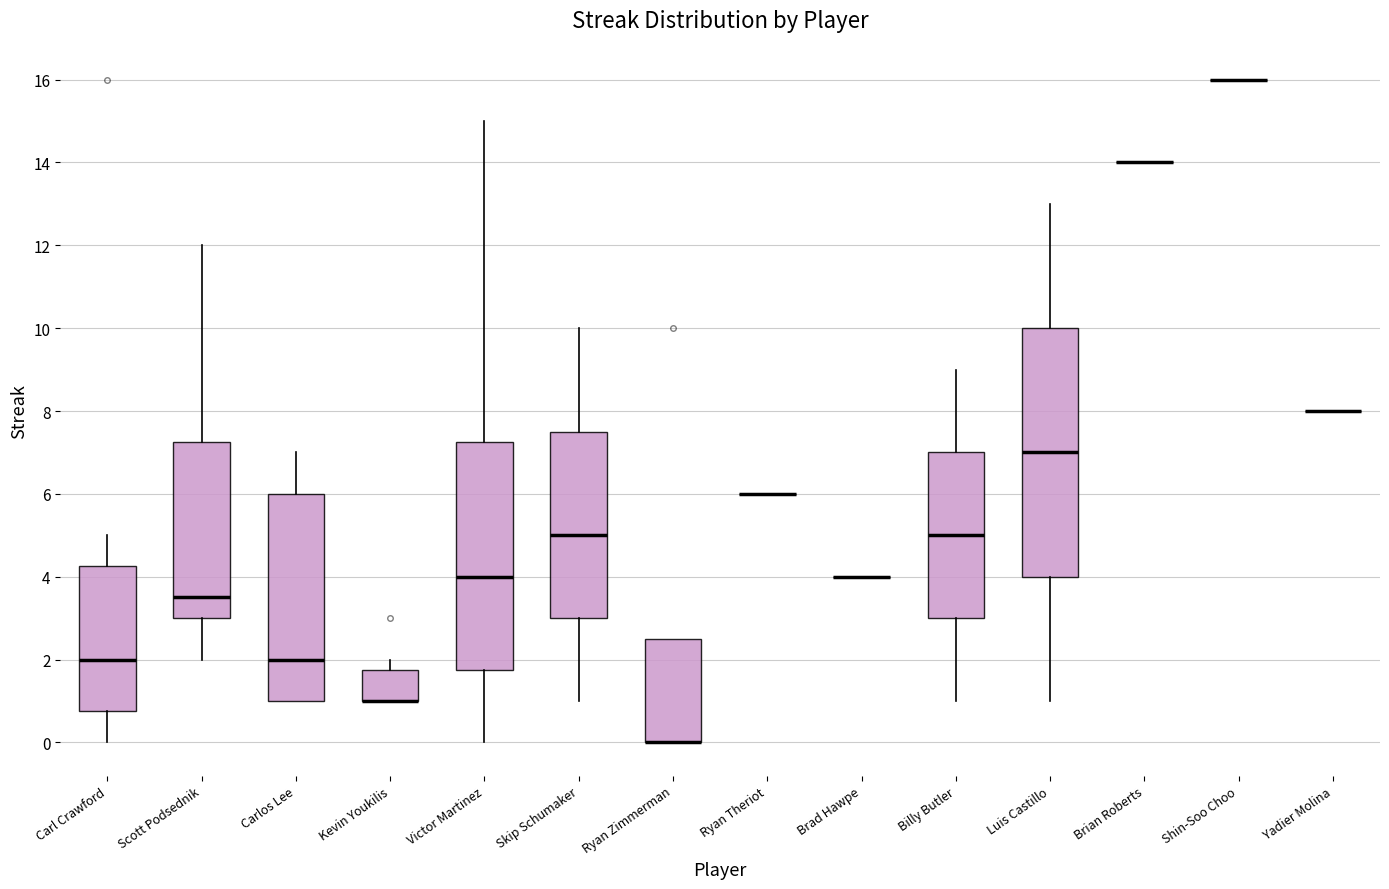

Reading left to right, read every box against the y-axis: the position of its median line, the range the box covers, and the ends of its whiskers. The values are not printed on the chart, so give them approximately, as read against the axis.

Carl Crawford: median 2.0, box 0.8 to 4.2, whiskers 0.0 to 5.0
Scott Podsednik: median 3.6, box 3.0 to 7.2, whiskers 2.0 to 12.0
Carlos Lee: median 2.0, box 1.0 to 6.0, whiskers 1.0 to 7.0
Kevin Youkilis: median 1.0 (drawn on the box's lower edge), box 1.0 to 1.8, whiskers 1.0 to 2.0
Victor Martinez: median 4.0, box 1.8 to 7.2, whiskers 0.0 to 15.0
Skip Schumaker: median 5.0, box 3.0 to 7.6, whiskers 1.0 to 10.0
Ryan Zimmerman: median 0.0 (drawn on the box's lower edge), box 0.0 to 2.6, whiskers 0.0 to 2.6
Ryan Theriot: box collapsed to a line at 6.0, whiskers 6.0 to 6.0
Brad Hawpe: box collapsed to a line at 4.0, whiskers 4.0 to 4.0
Billy Butler: median 5.0, box 3.0 to 7.0, whiskers 1.0 to 9.0
Luis Castillo: median 7.0, box 4.0 to 10.0, whiskers 1.0 to 13.0
Brian Roberts: box collapsed to a line at 14.0, whiskers 14.0 to 14.0
Shin-Soo Choo: box collapsed to a line at 16.0, whiskers 16.0 to 16.0
Yadier Molina: box collapsed to a line at 8.0, whiskers 8.0 to 8.0